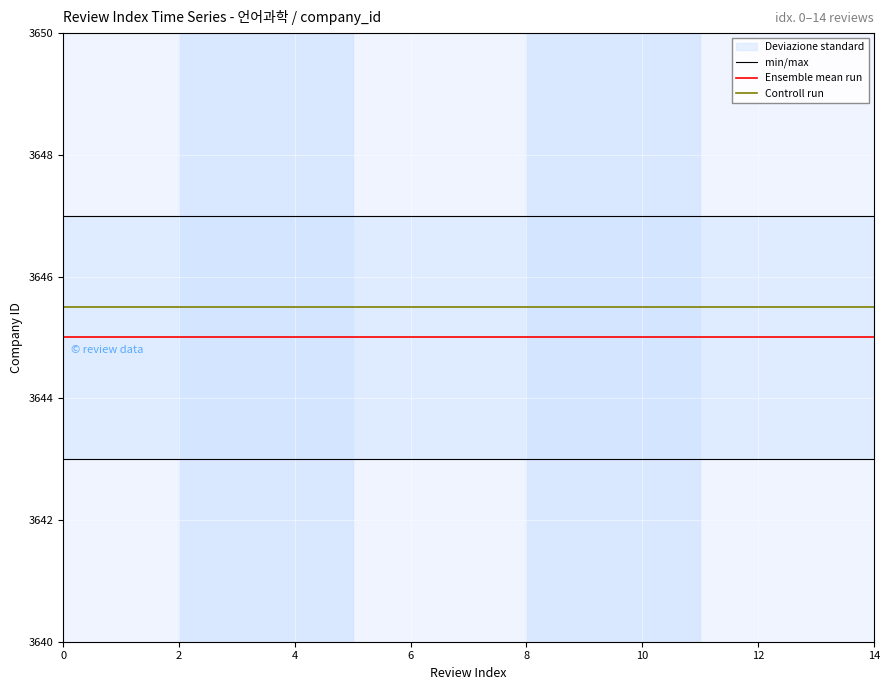

Reading right to left, list all the values displayed in this chart.

min/max: 3647.0	3647.0	3647.0	3647.0	3647.0	3647.0	3647.0	3647.0	3647.0	3647.0	3647.0	3647.0	3647.0	3647.0	3647.0
Ensemble mean run: 3645.0	3645.0	3645.0	3645.0	3645.0	3645.0	3645.0	3645.0	3645.0	3645.0	3645.0	3645.0	3645.0	3645.0	3645.0
Controll run: 3645.5	3645.5	3645.5	3645.5	3645.5	3645.5	3645.5	3645.5	3645.5	3645.5	3645.5	3645.5	3645.5	3645.5	3645.5